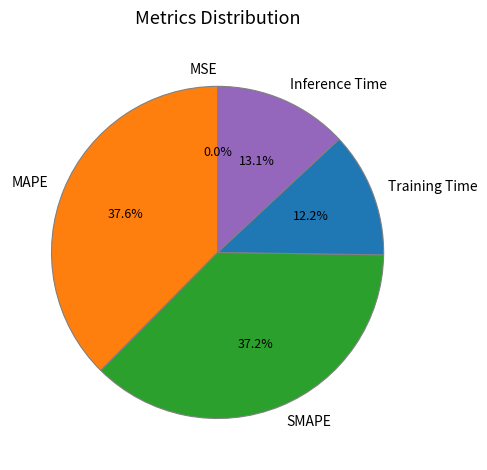

Approximately how many times larger is the value at Inference Time compared to SMAPE?

0.4